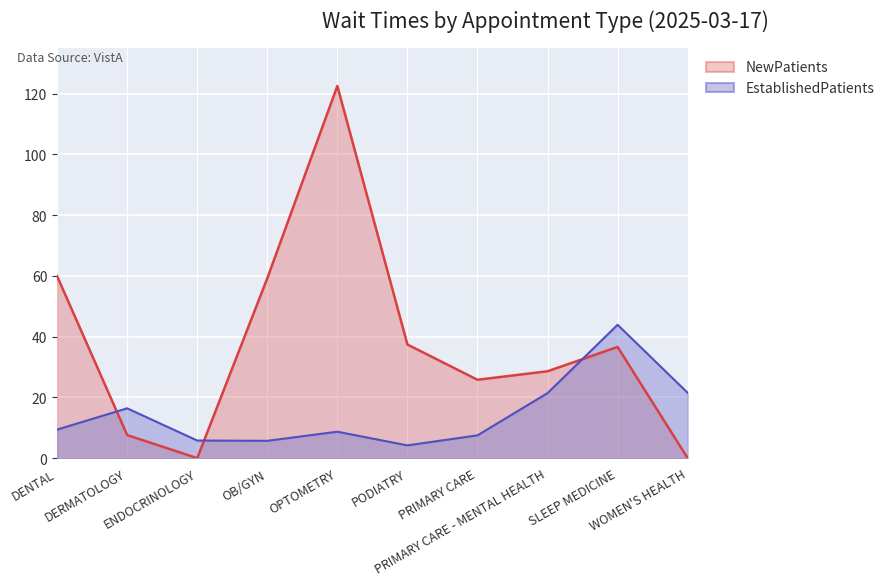

What position from the left is ENDOCRINOLOGY?

3